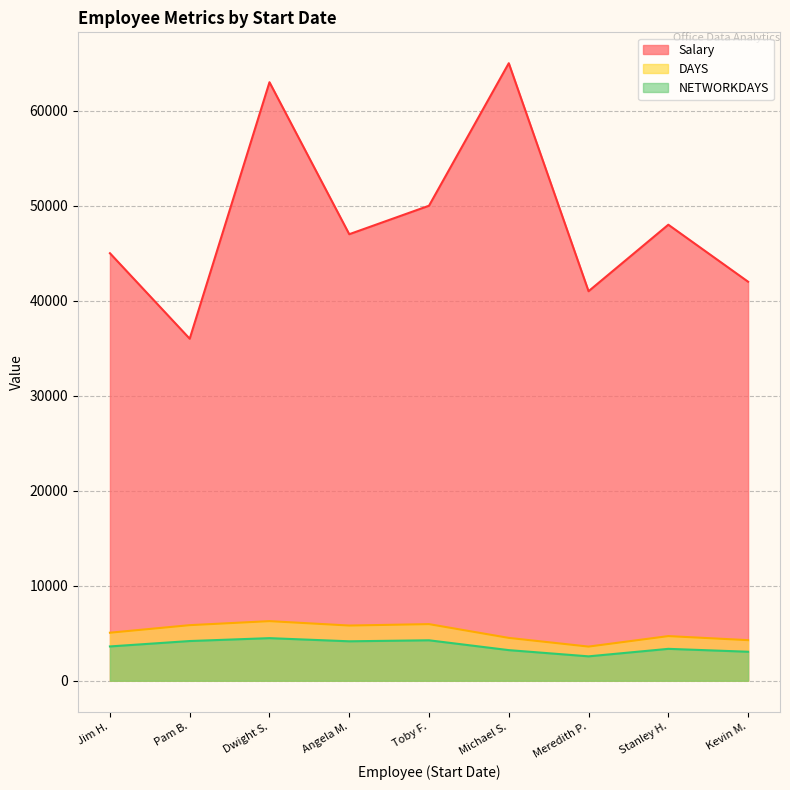

True or false: NETWORKDAYS and DAYS intersect in this chart.

False